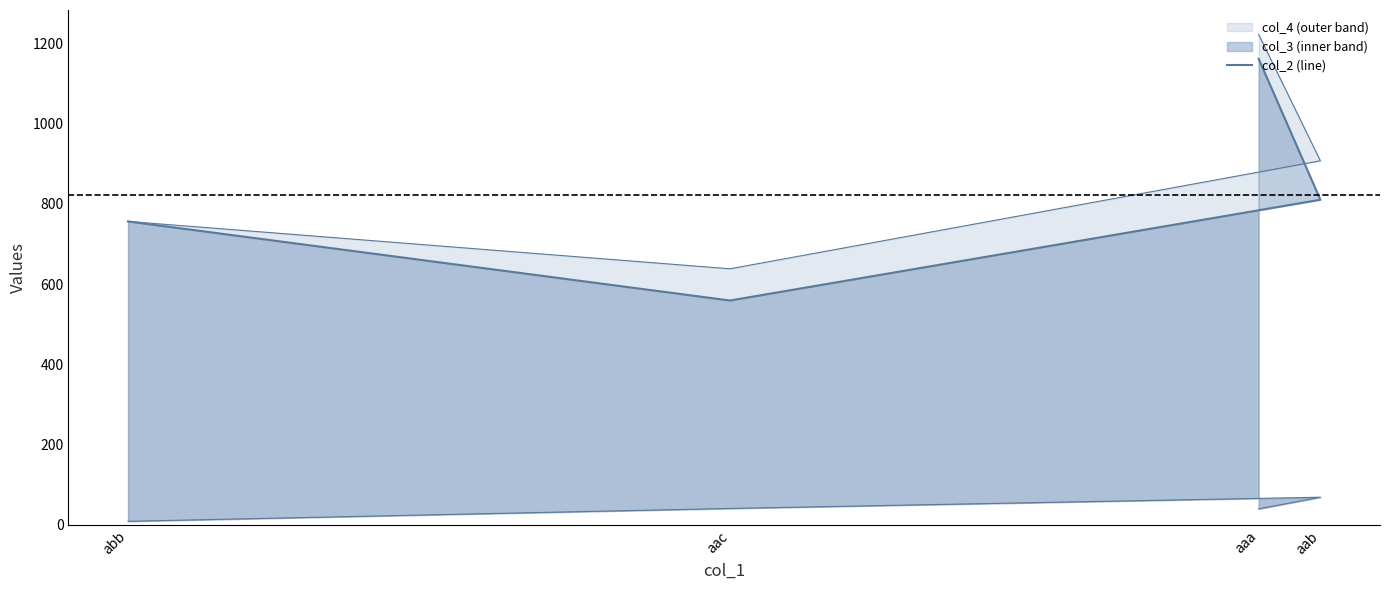

What is the spread (max minus min) of values at abb?

747